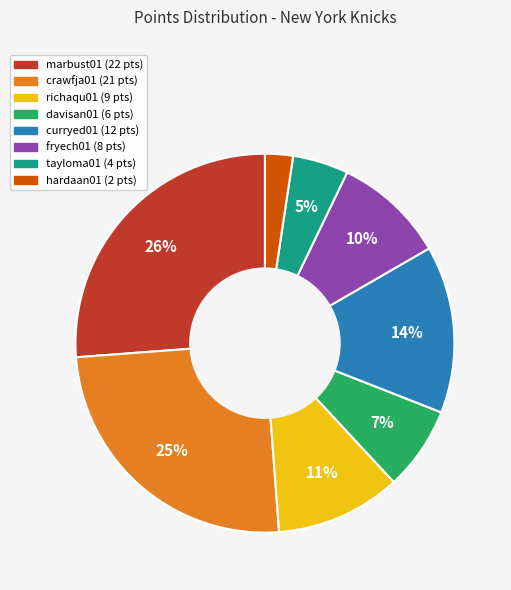

Does any single category account for the majority?

No